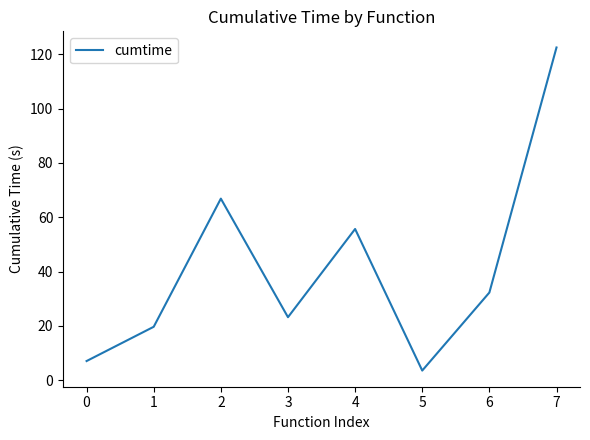

Reading left to right, transcribe all the data shown in this chart.

7.0	19.6	66.8	23.2	55.7	3.5	32.3	122.5